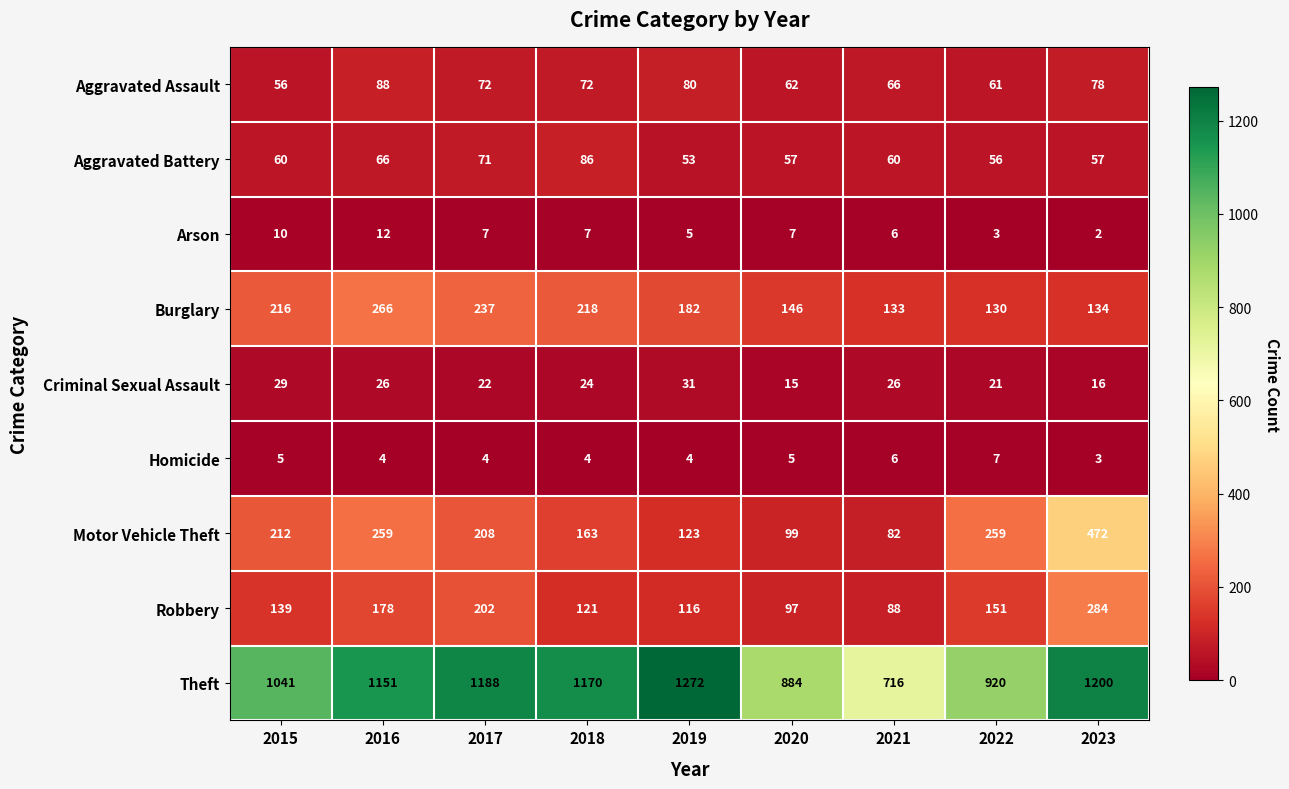

What is the average value of the Robbery series?

153